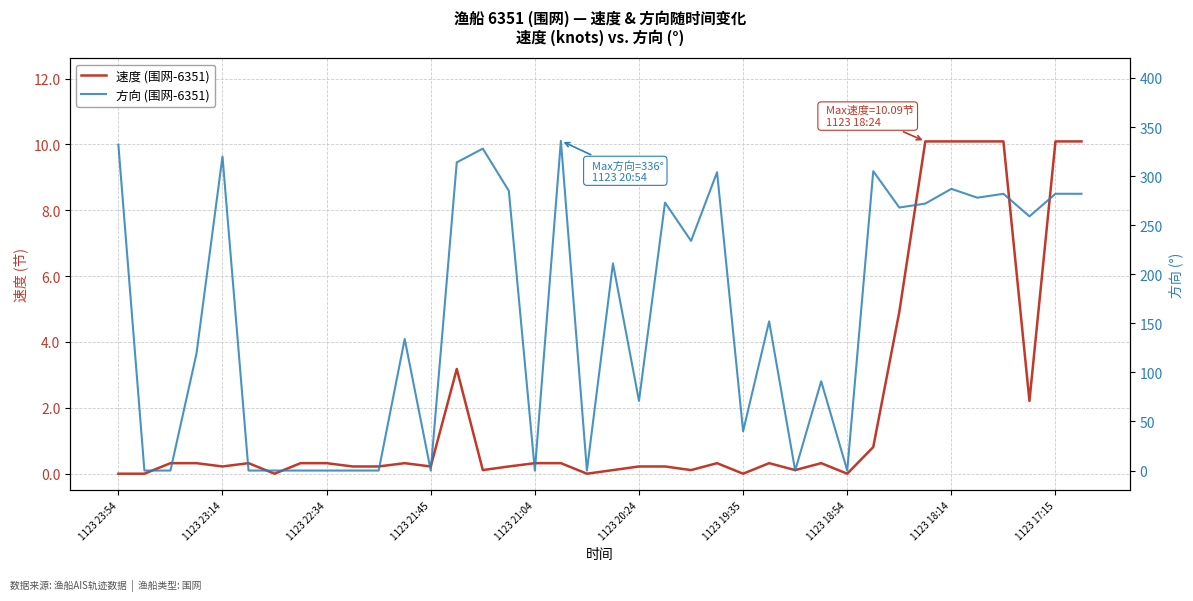

True or false: 方向 (围网-6351) has a value of 160.9 at 13.

False